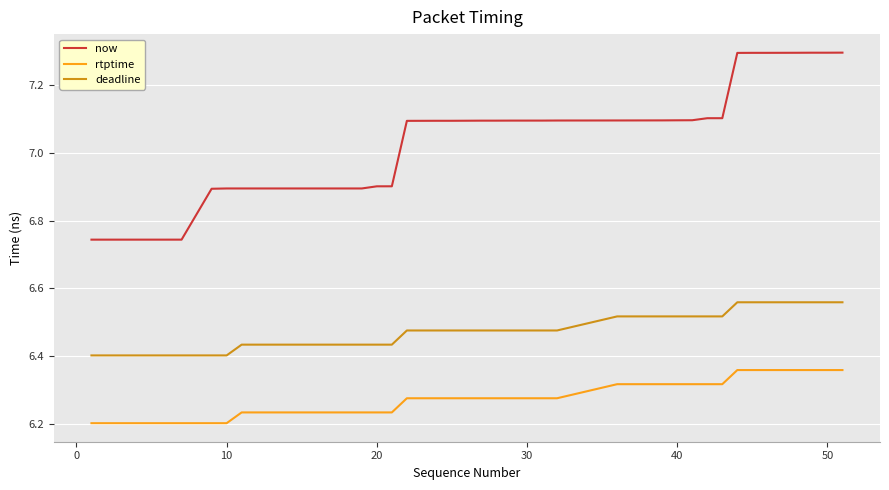

What are all the series names shown in the legend?

now, rtptime, deadline